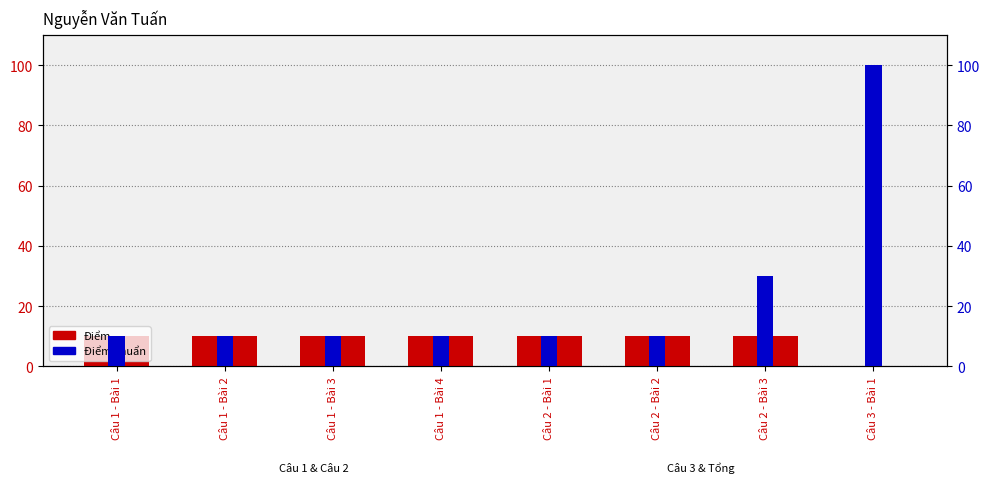

What is the total value across all series at Câu 3 - Bài 1?

100